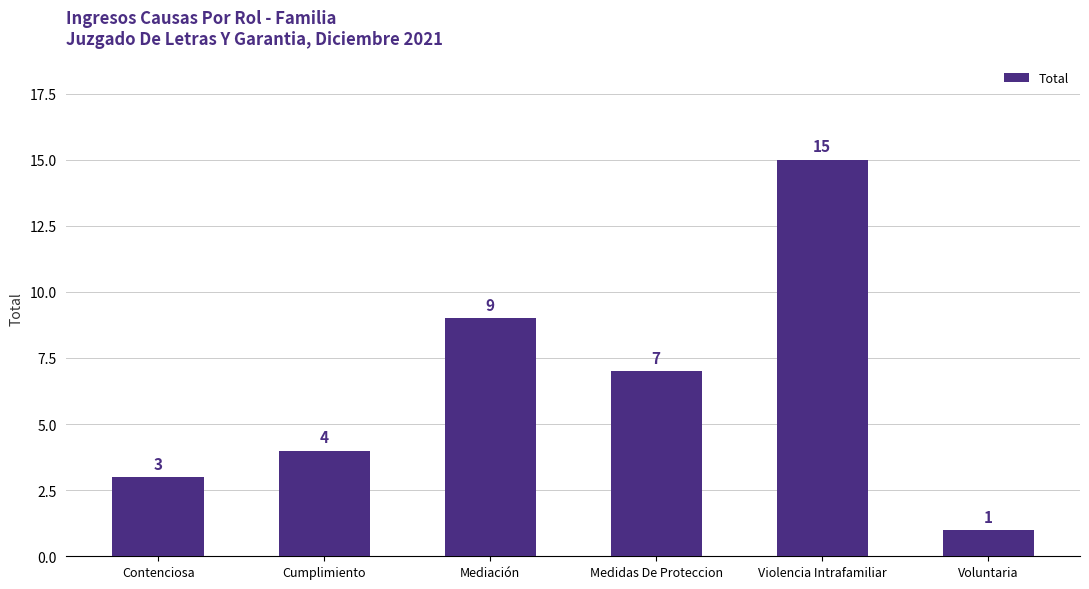

Rank the categories by value from lowest to highest.

Voluntaria, Contenciosa, Cumplimiento, Medidas De Proteccion, Mediación, Violencia Intrafamiliar